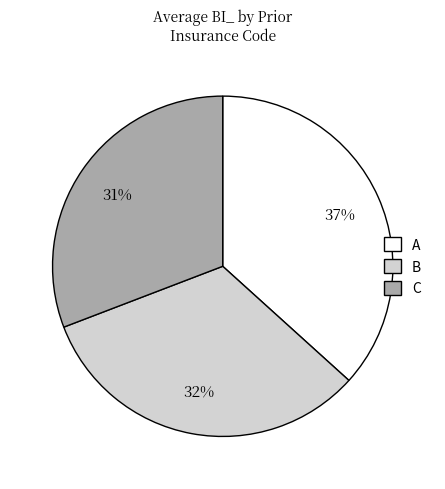

Is it true that A is 1% of the pie?

False